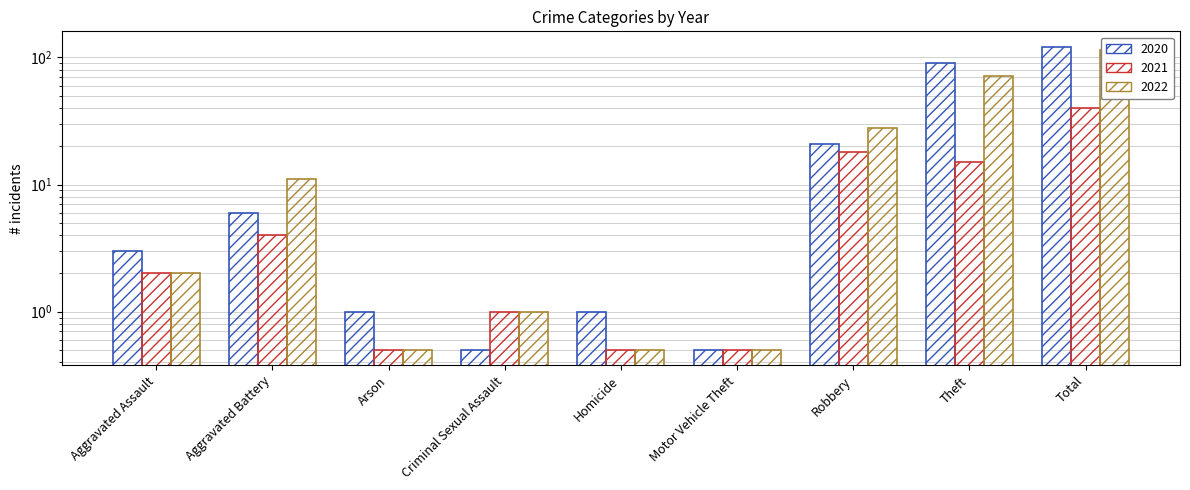

The 2021 series shows 0.4 at Criminal Sexual Assault. True or false?

False